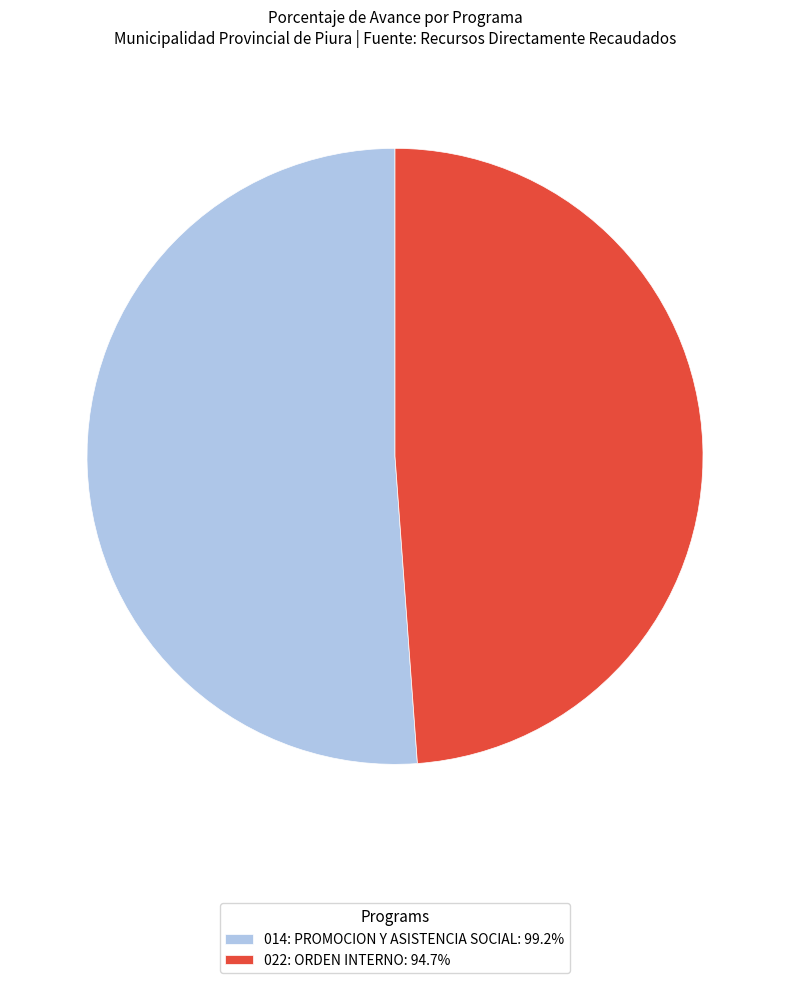

Rank the categories by value from highest to lowest.

014: PROMOCION Y ASISTENCIA SOCIAL, 022: ORDEN INTERNO